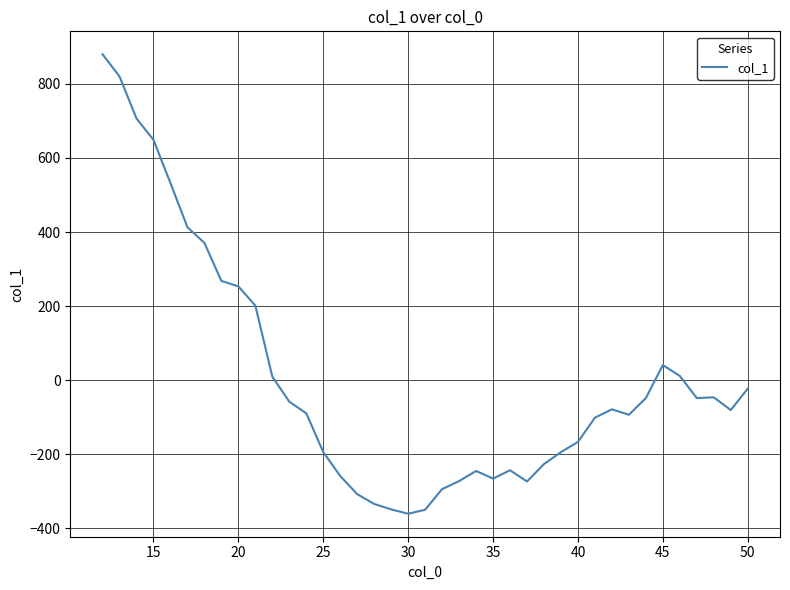

What is the smallest value displayed?

-360.6